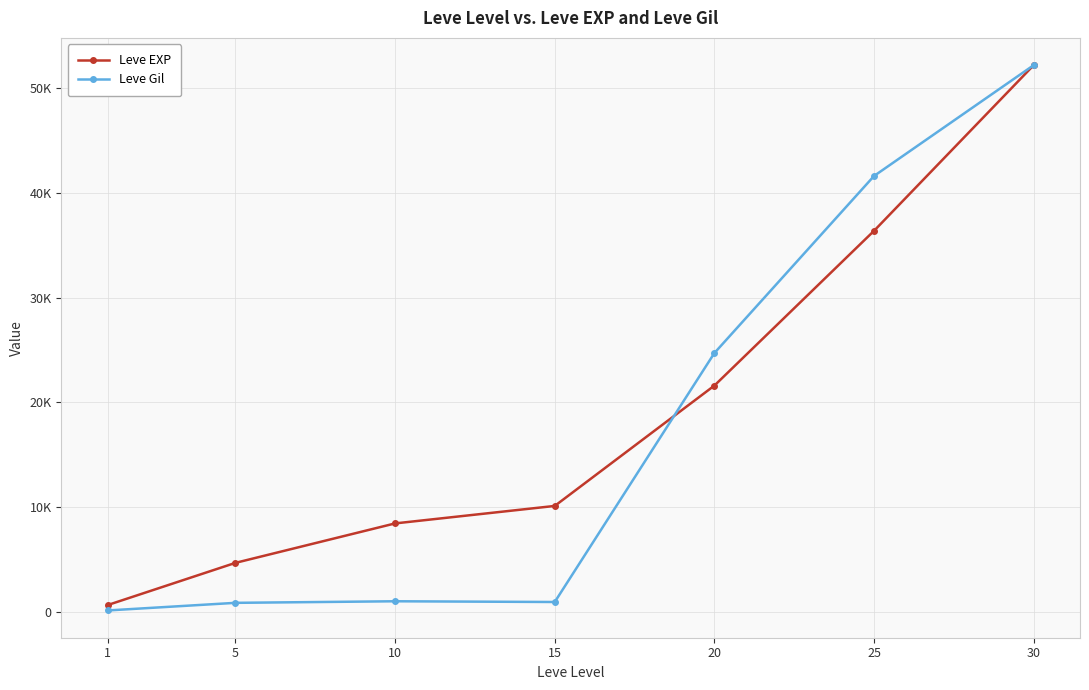

Reading left to right, list all the values displayed in this chart.

Leve EXP: 1=630	5=4660	10=8430	15=10100	20=21600	25=36390	30=52220
Leve Gil: 1=112	5=840	10=990	15=920	20=24710	25=41630	30=52220